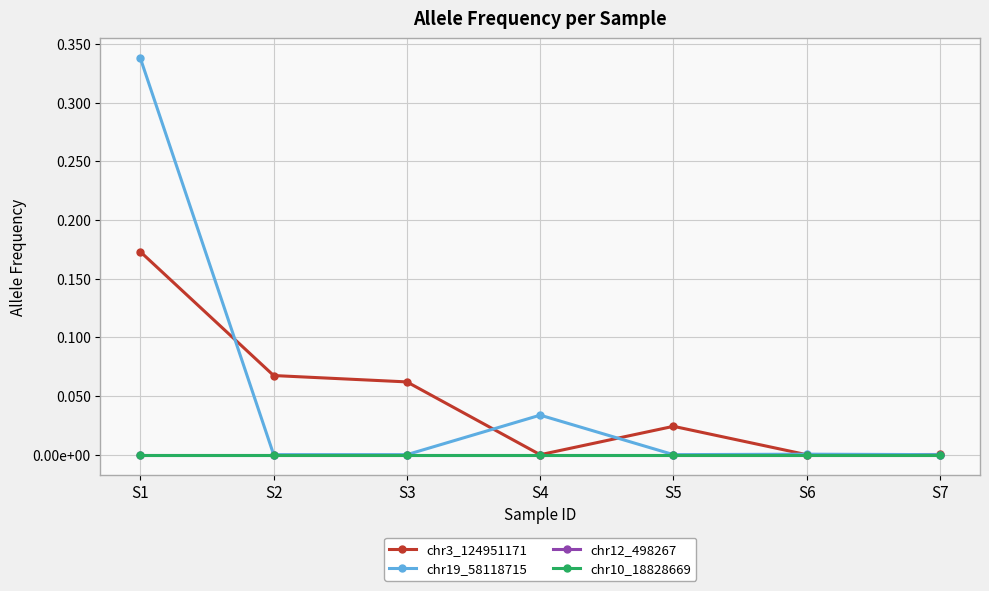

True or false: chr19_58118715 and chr12_498267 intersect in this chart.

False